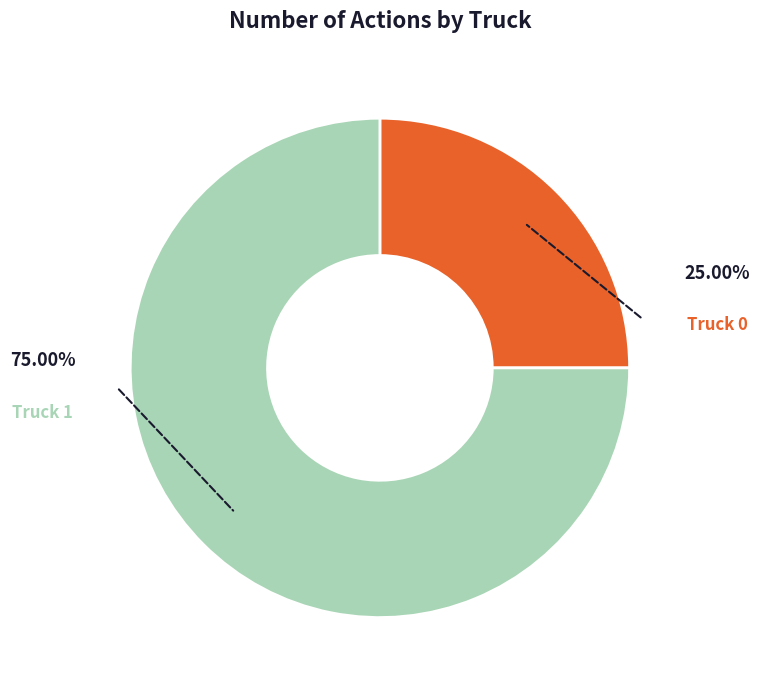

How many segments does this pie chart have?

2